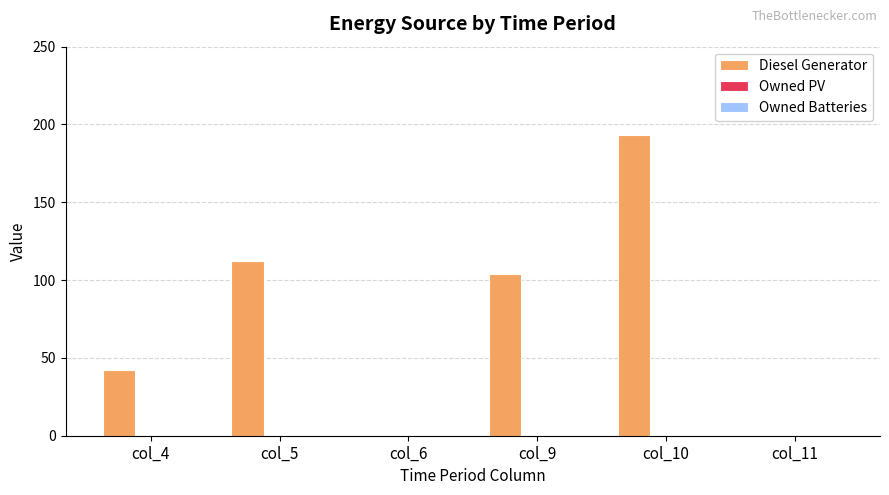

The chart shows a value of 104 at col_9. True or false?

True